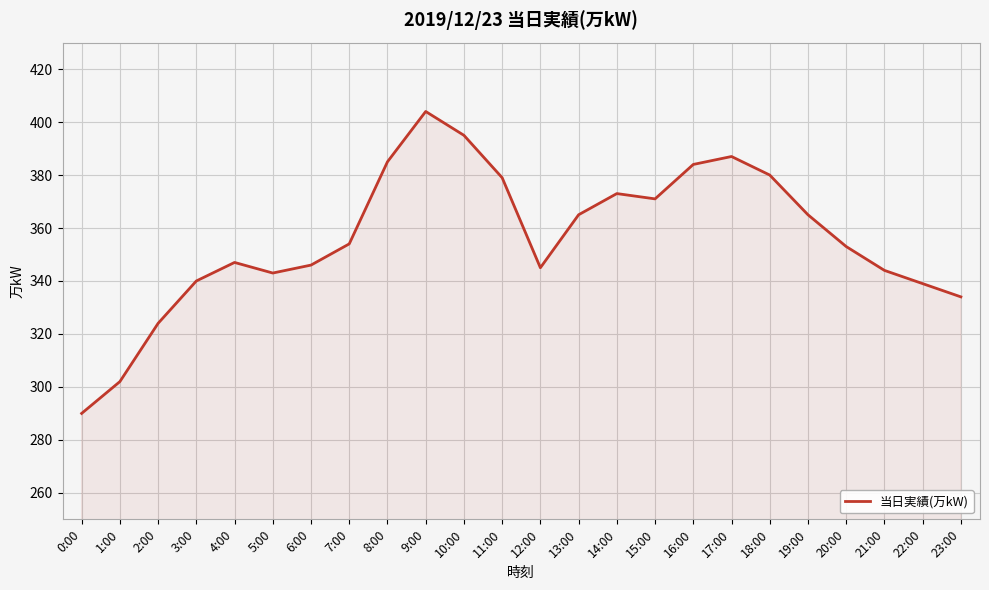

Is it true that the value at 16:00 is 674?

False